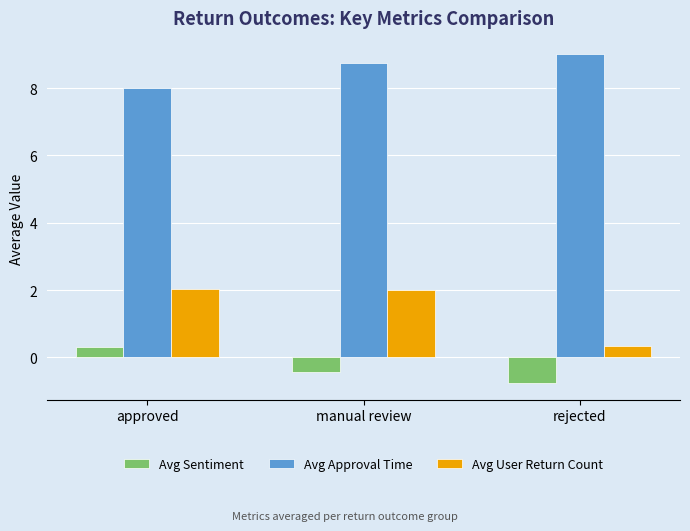

Which category has the highest value across all series?

rejected